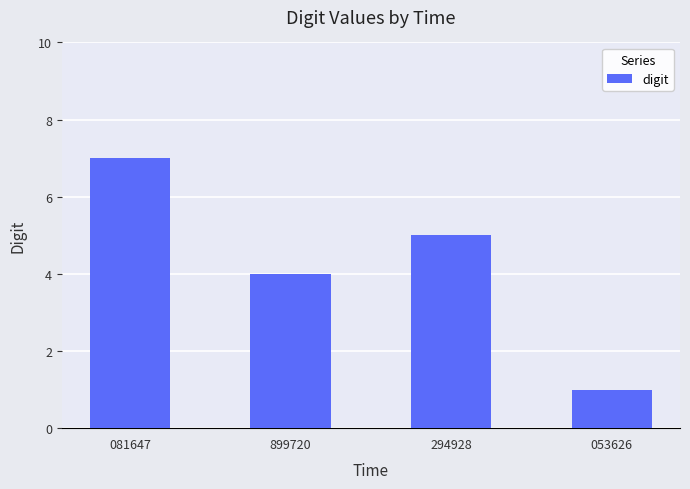

List the labels in order of value, largest first.

081647, 294928, 899720, 053626